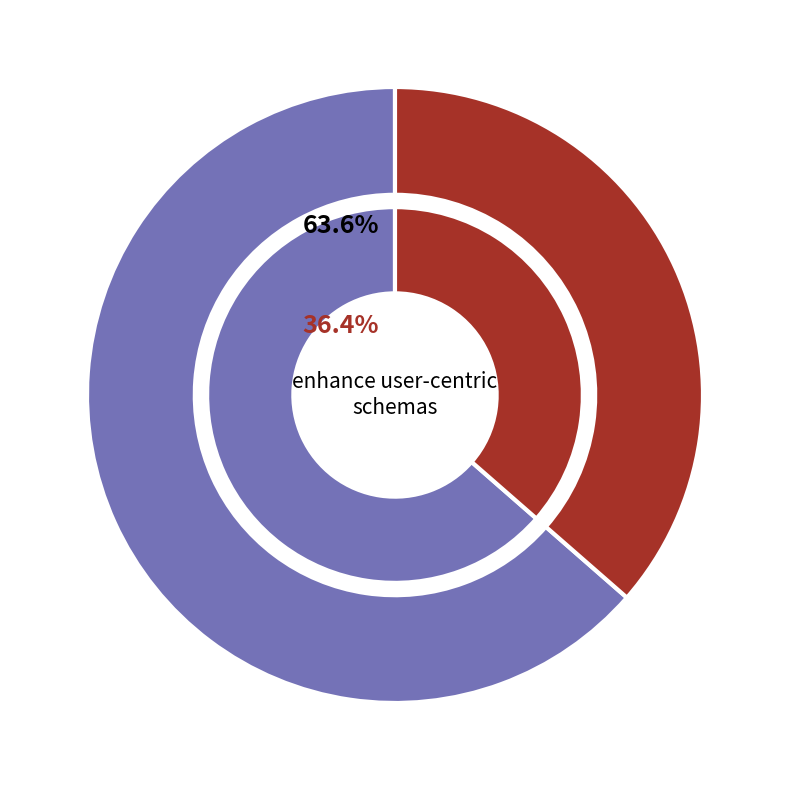

What is the change in value from enhance user-centric schemas to reintermediate compelling web-readiness?

-15897